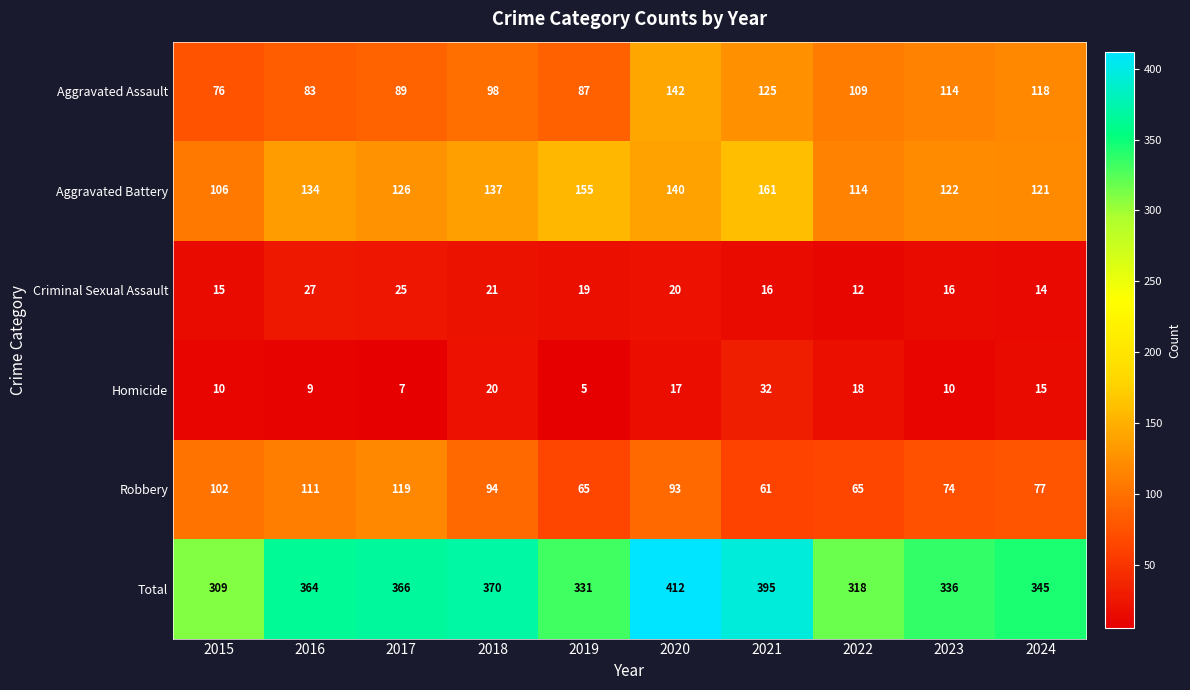

Which category has the highest value across all series?

2020